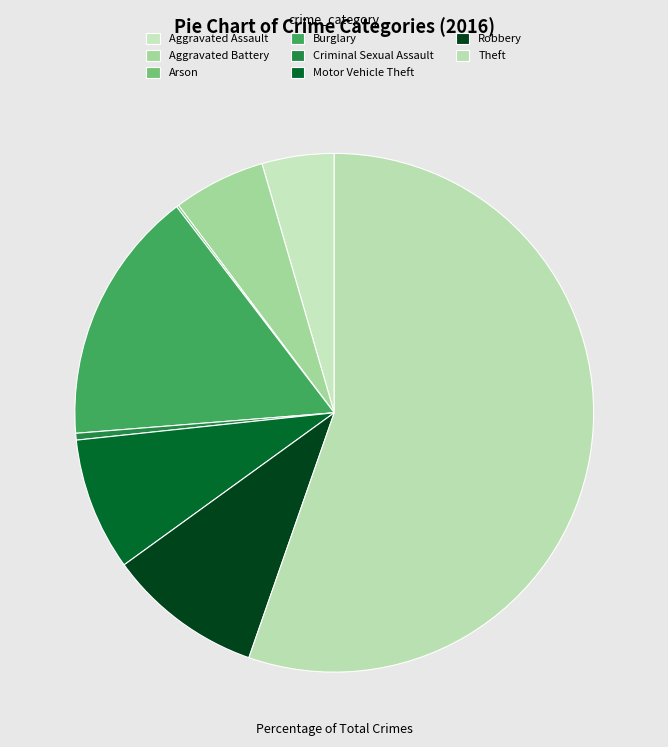

Which has a higher value, Robbery or Criminal Sexual Assault?

Robbery